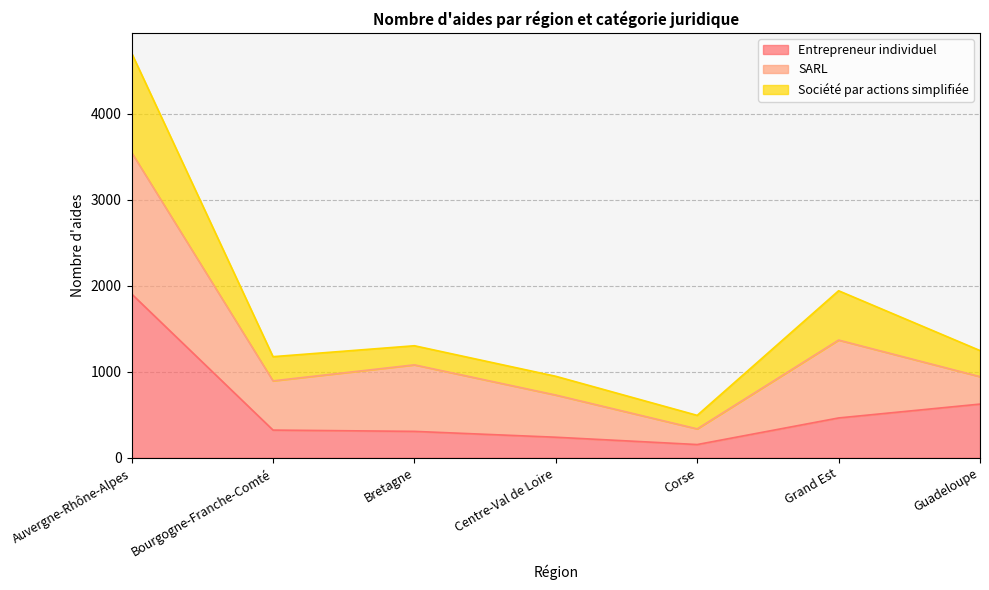

Is it true that Société par actions simplifiée equals 734 at Bourgogne-Franche-Comté?

False